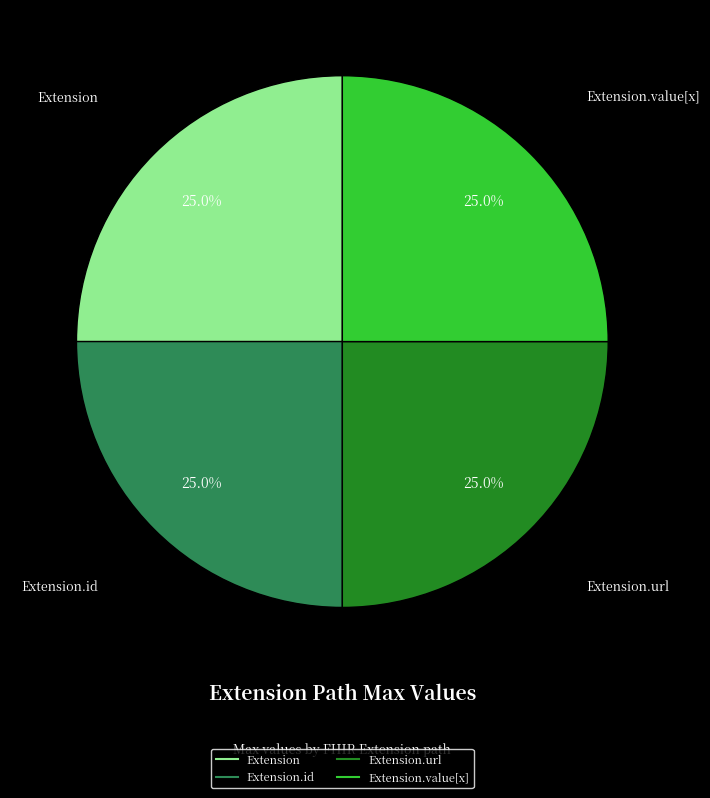

Does any single category account for the majority?

No